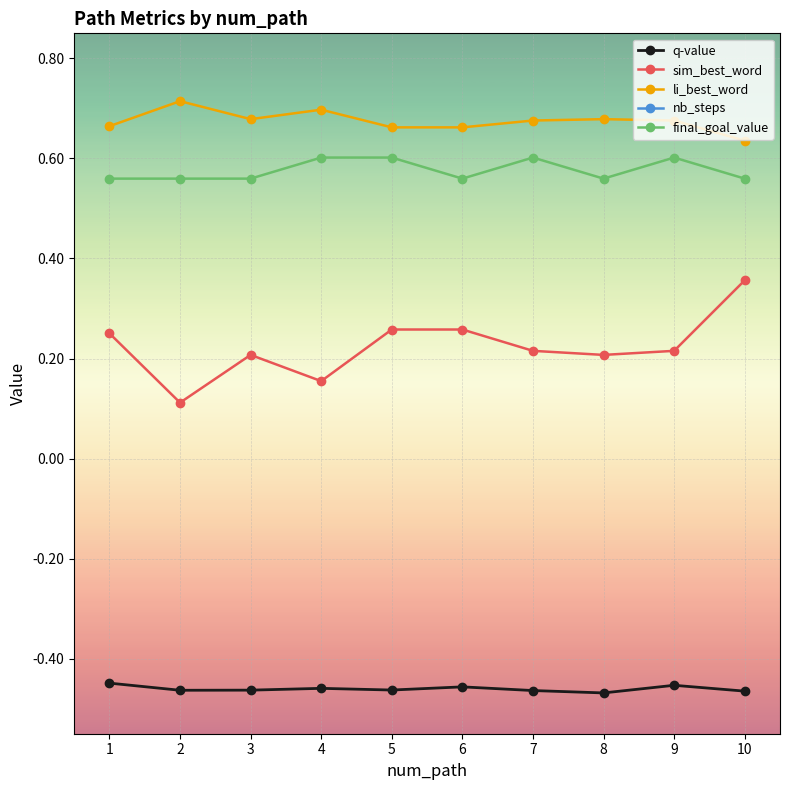

At which category does sim_best_word reach its first local valley?

2